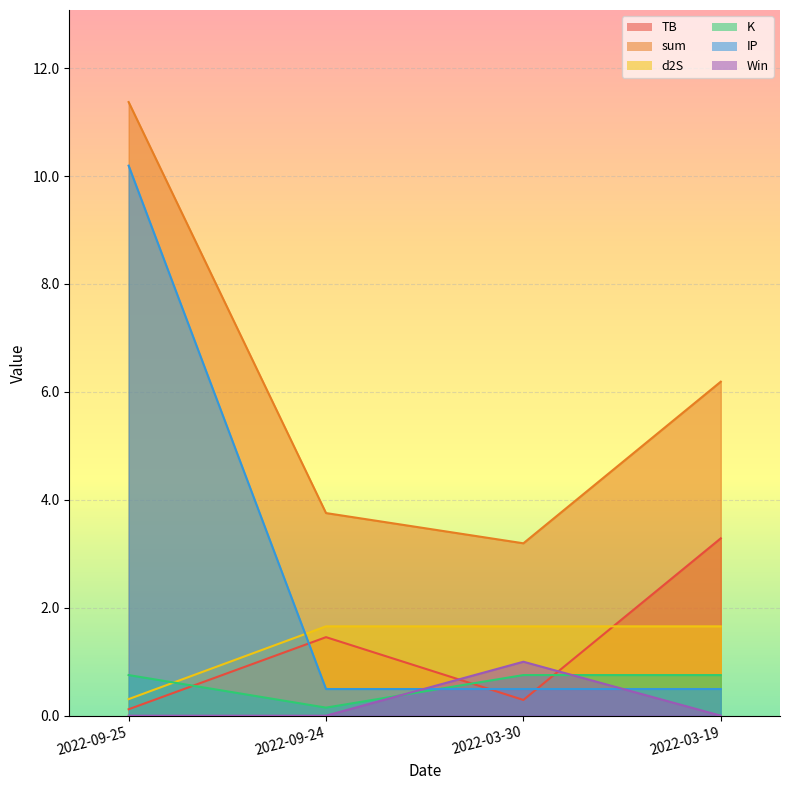

At which label does K reach its minimum?

2022-09-24